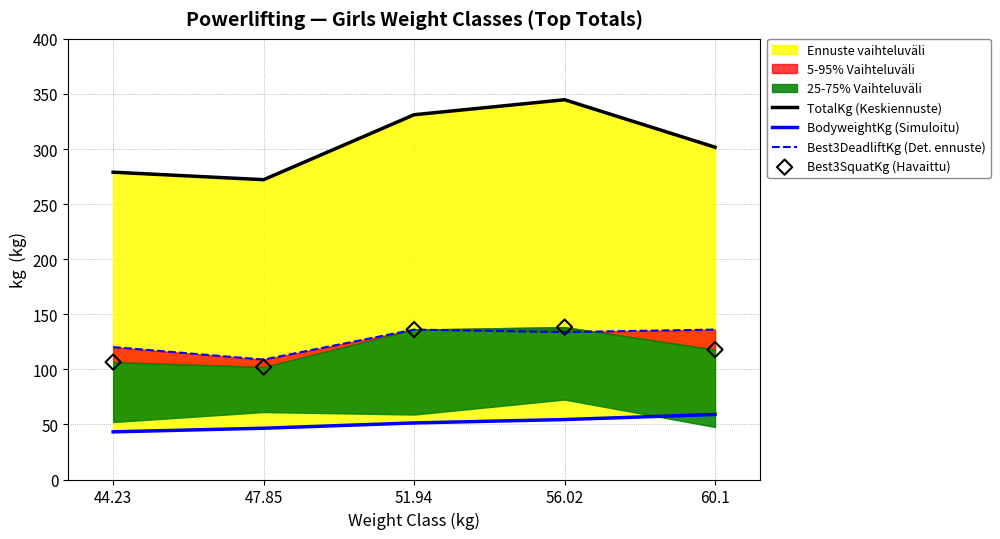

At how many categories does at least one series exceed 287?

3